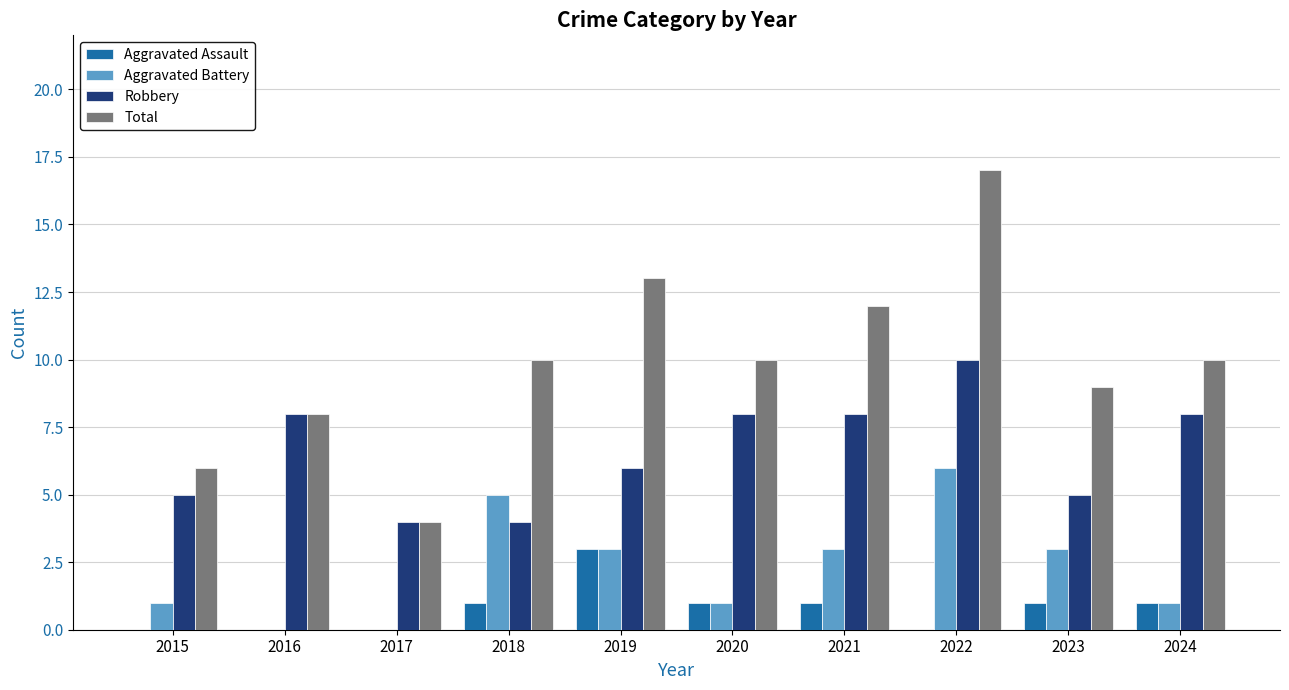

Between 2017 and 2019, which series saw the biggest shift?

Total